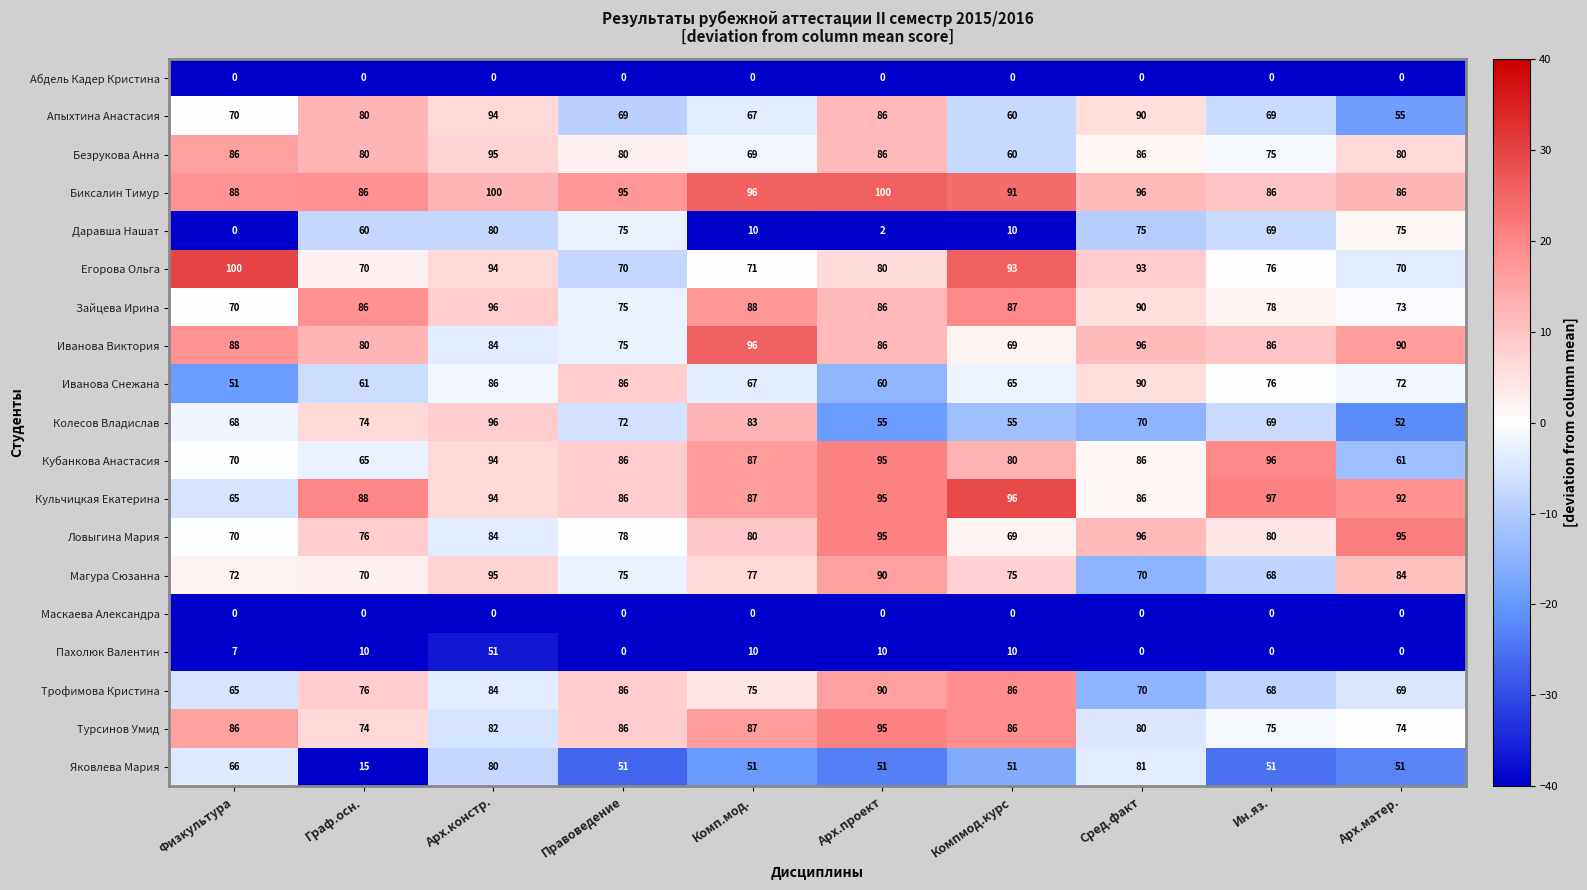

What is the difference between the second highest and minimum values in the Иванова Снежана series?

35